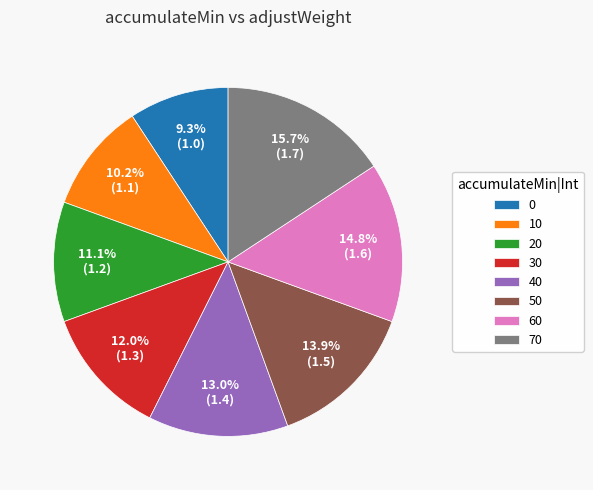

Approximately how many times larger is the value at 40 compared to 10?

1.3